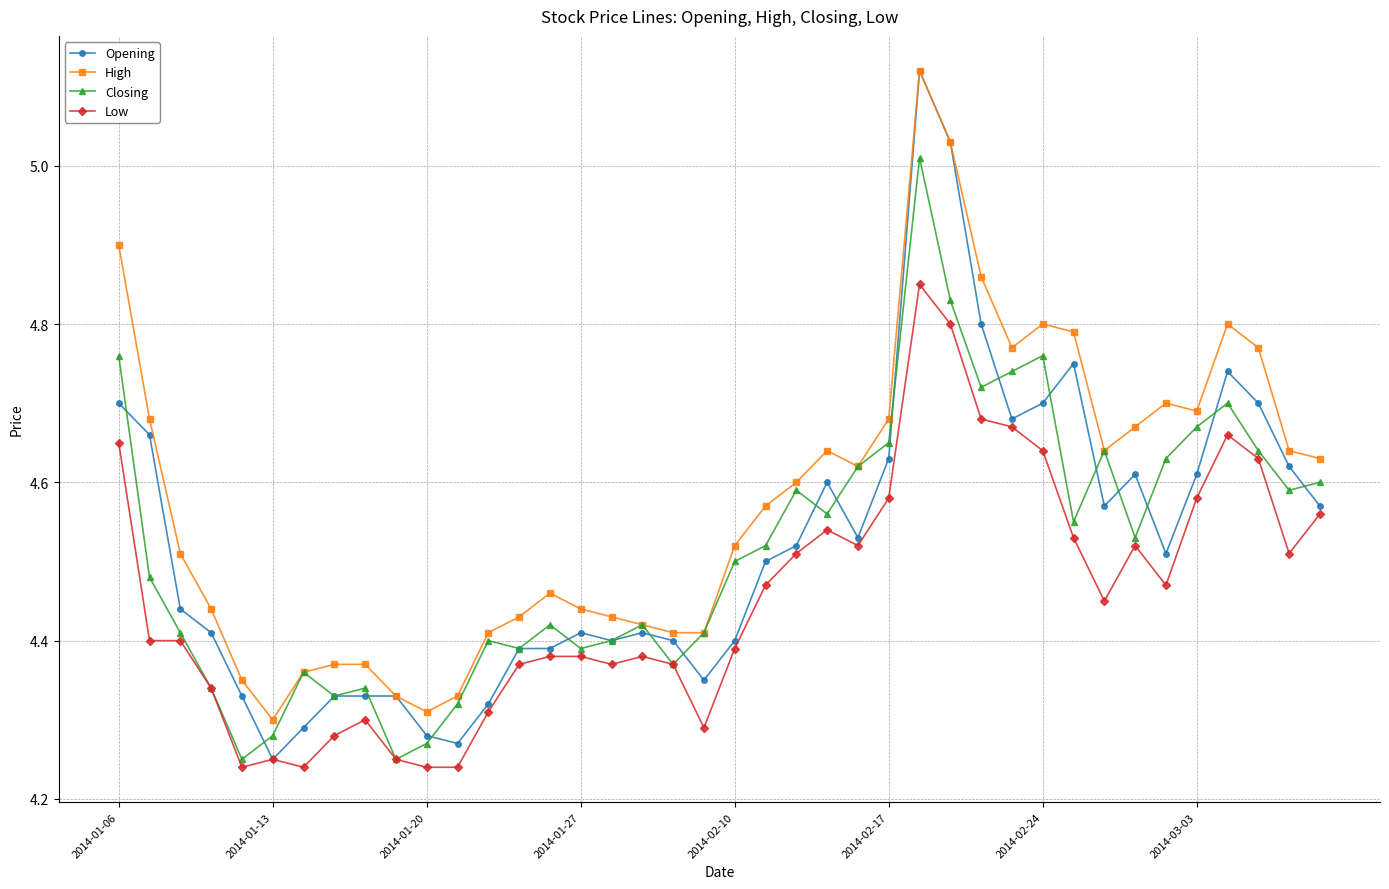

How many lines are shown in the chart?

4